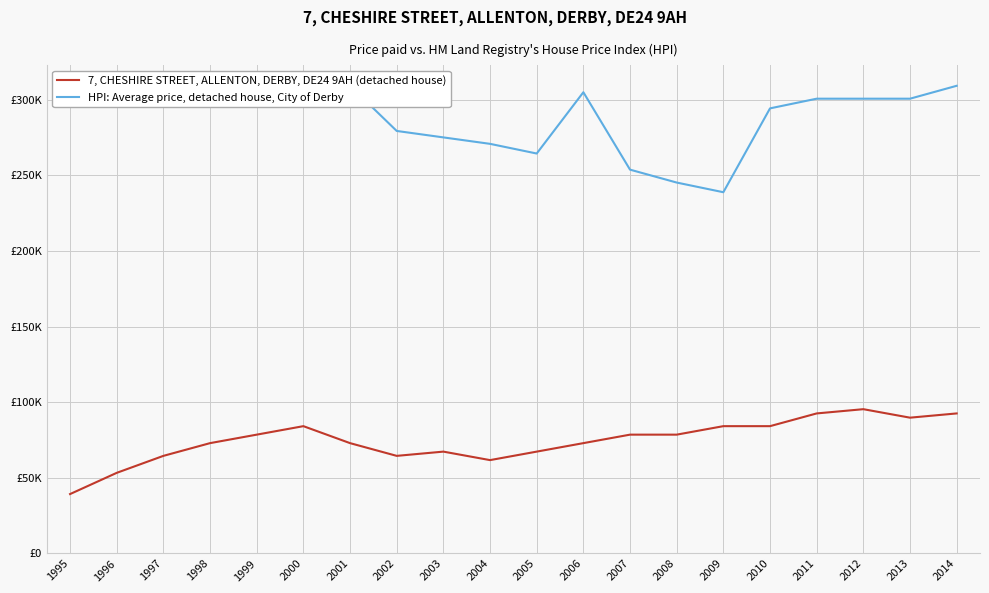

True or false: HPI: Average price, detached house, City of Derby and 7, CHESHIRE STREET, ALLENTON, DERBY, DE24 9AH (detached house) cross at least once.

False